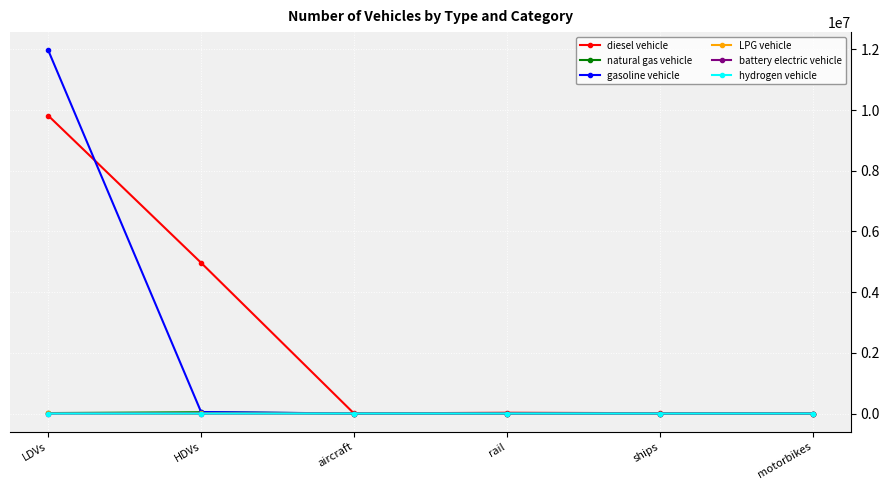

How many distinct data groups are displayed?

6